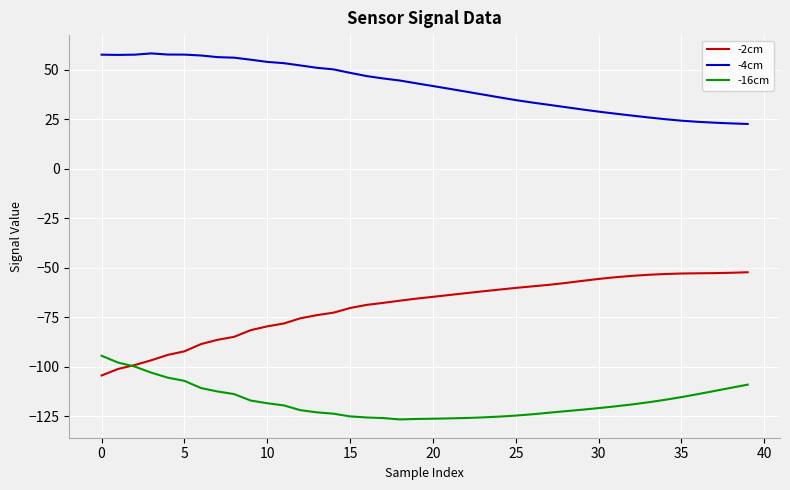

What is the greatest value displayed?

58.3